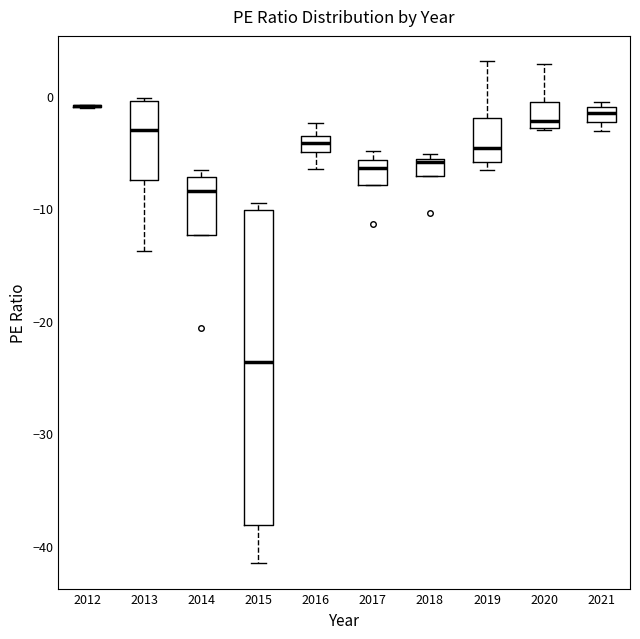

Where is the lower edge of the box at x = 2021 on the y-axis? The values are not printed on the chart, so give them approximately, as read against the axis.

-2